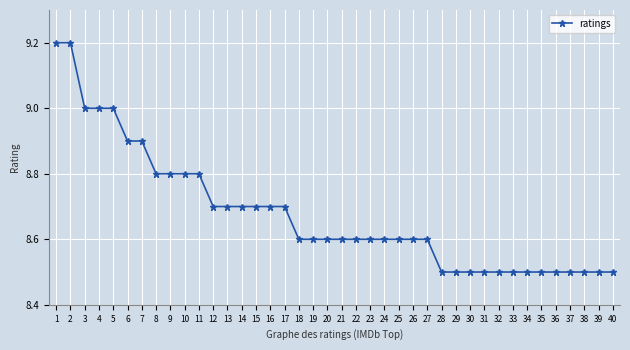

What is the smallest value displayed?

8.5